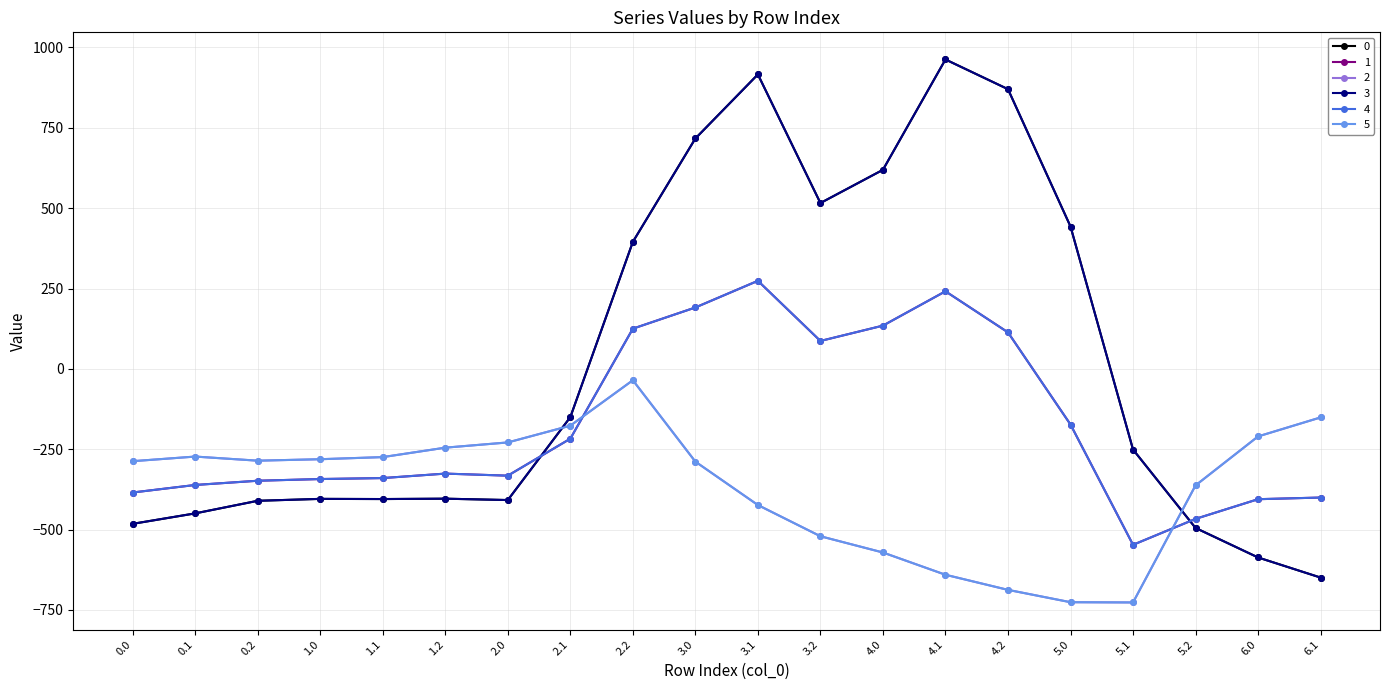

Does the chart have visible grid lines?

Yes